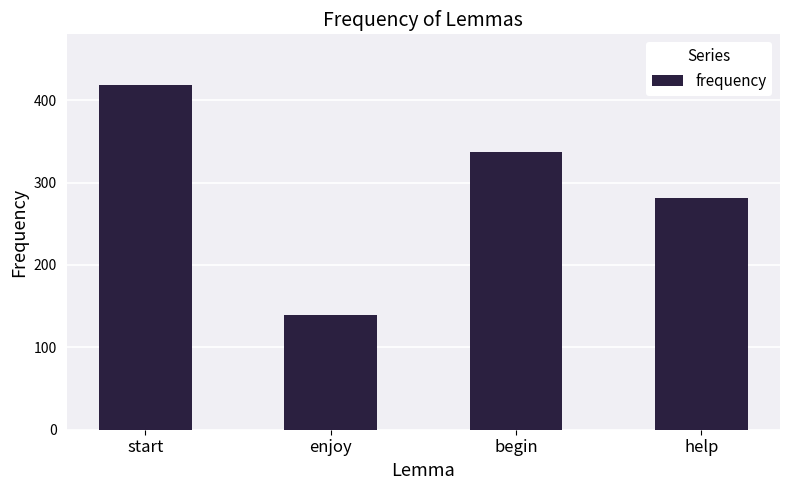

What position from the left is help?

4